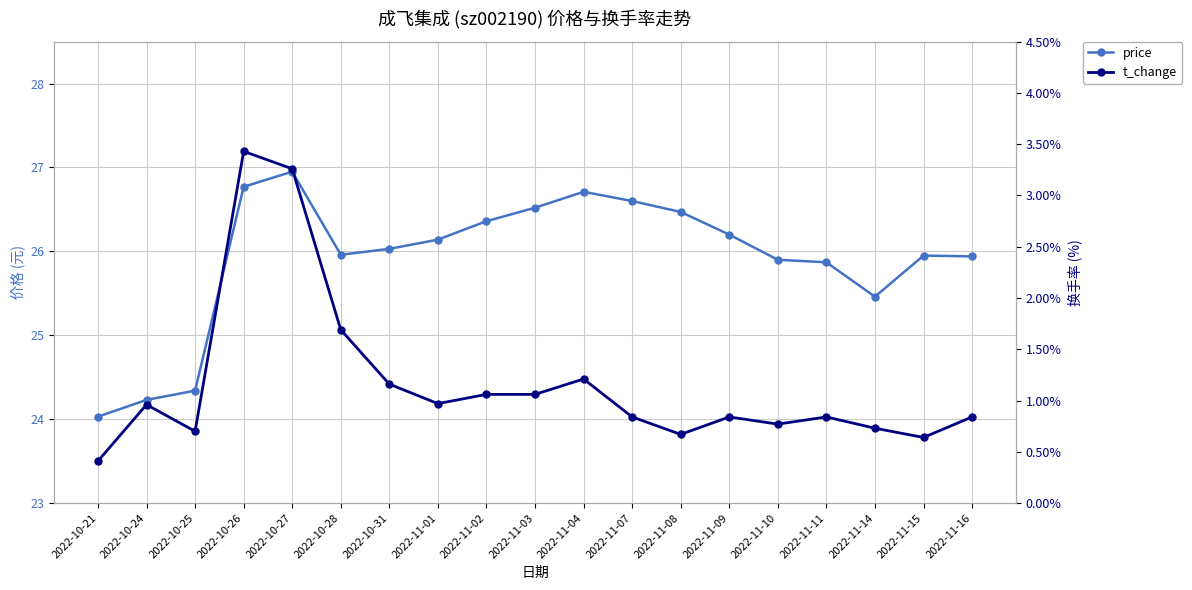

How many interior local valleys does the t_change series have?

5